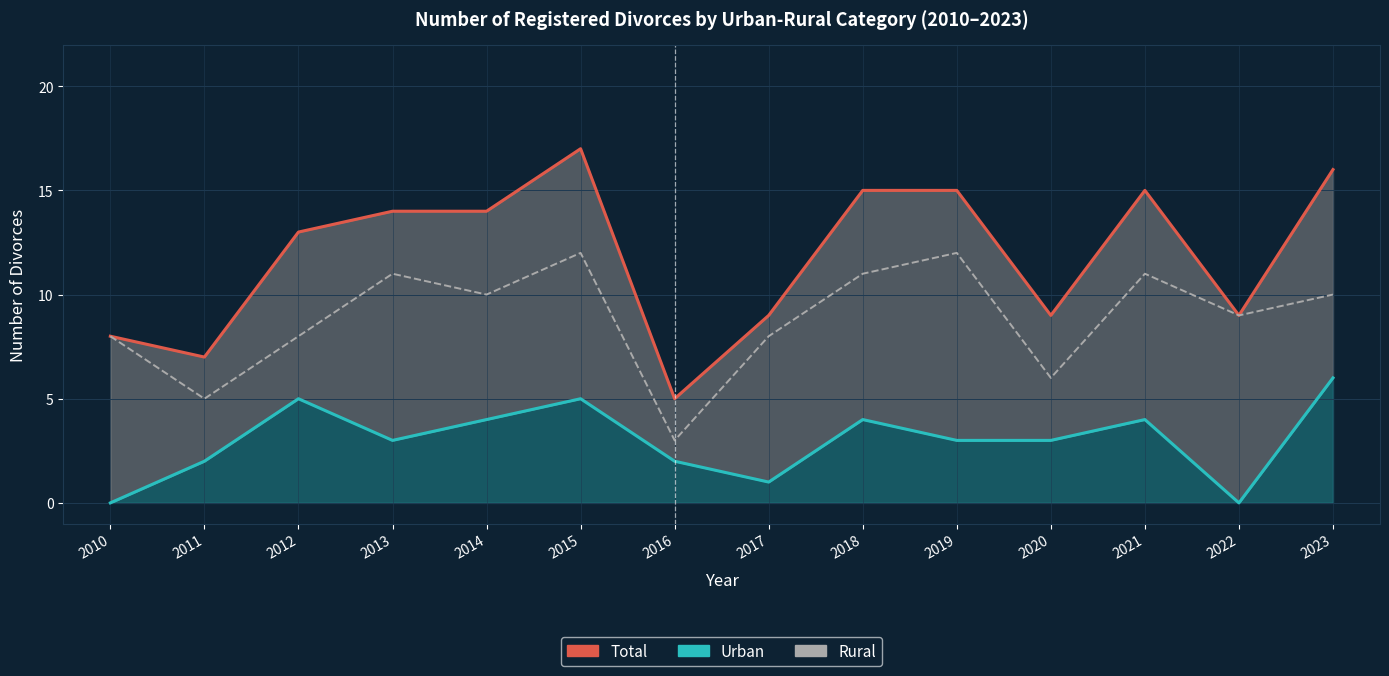

What is the difference between the second highest and minimum values in the Rural series?

9